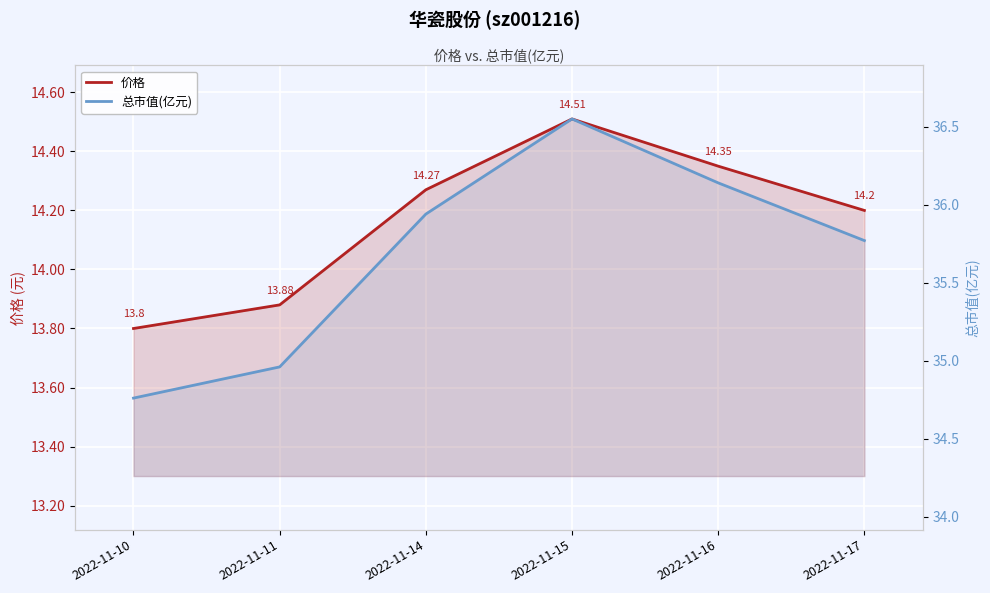

How many distinct data groups are displayed?

2